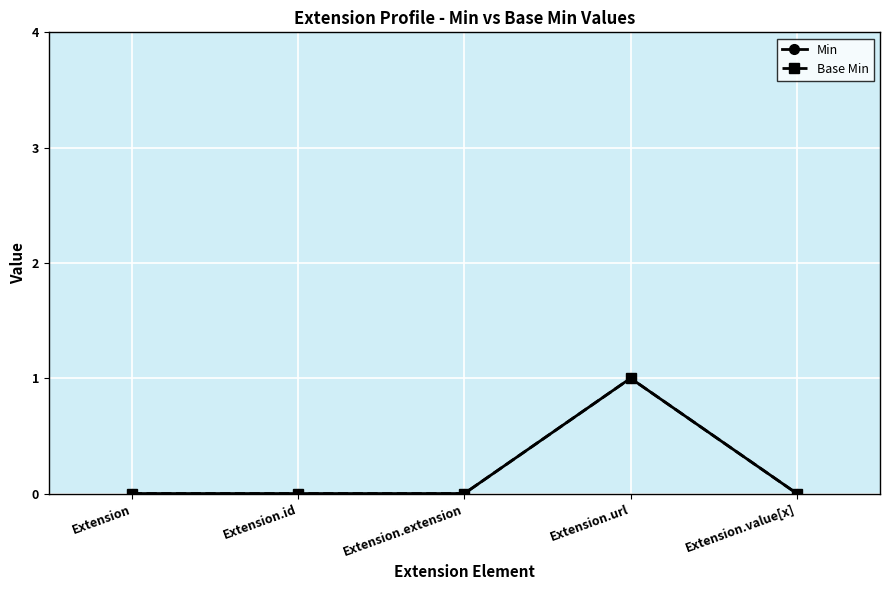

Does the chart have visible grid lines?

Yes